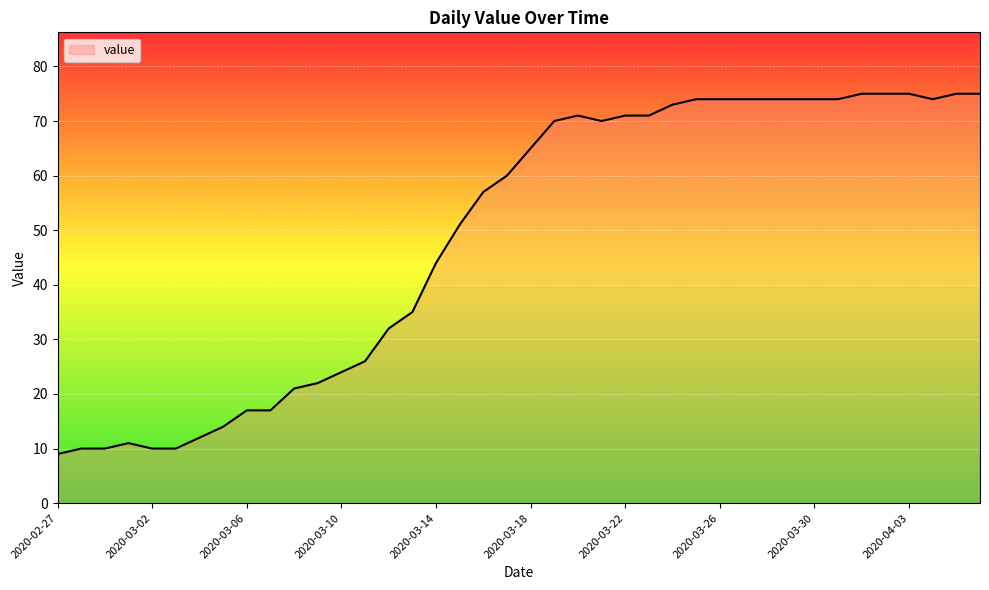

What is the difference between the maximum and minimum values?

66